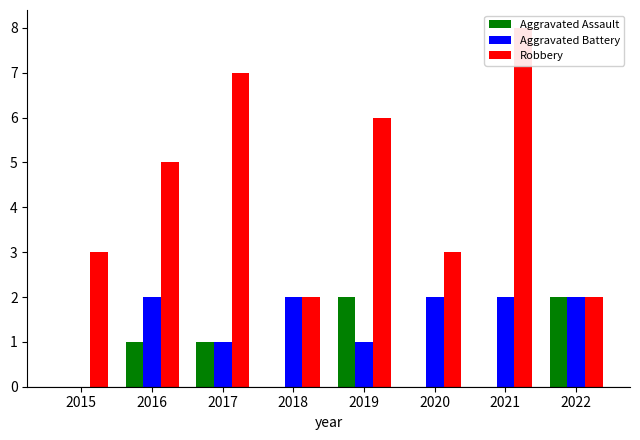

At which category is the sum across all series the highest?

2021